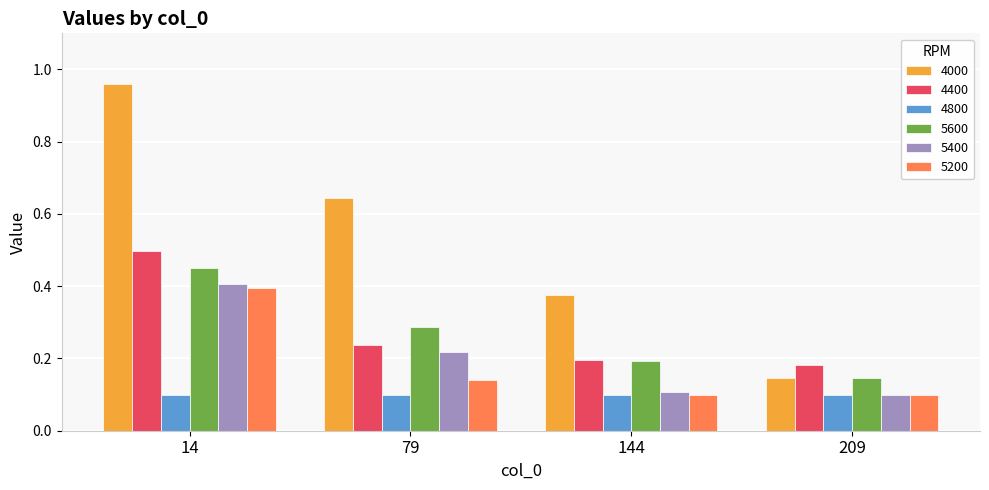

Which series has the widest spread of values?

4000